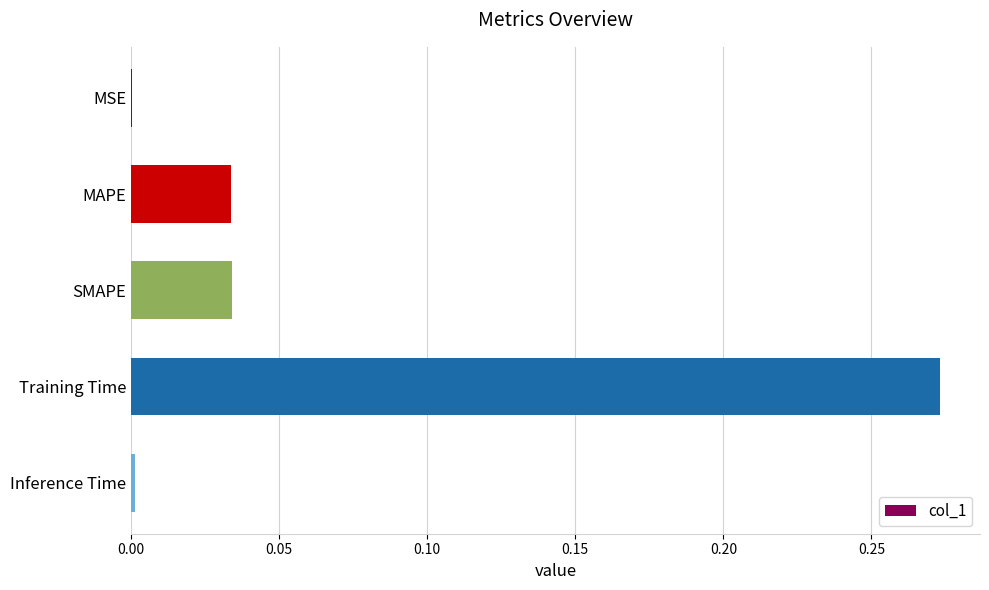

Are the bars horizontal?

Yes